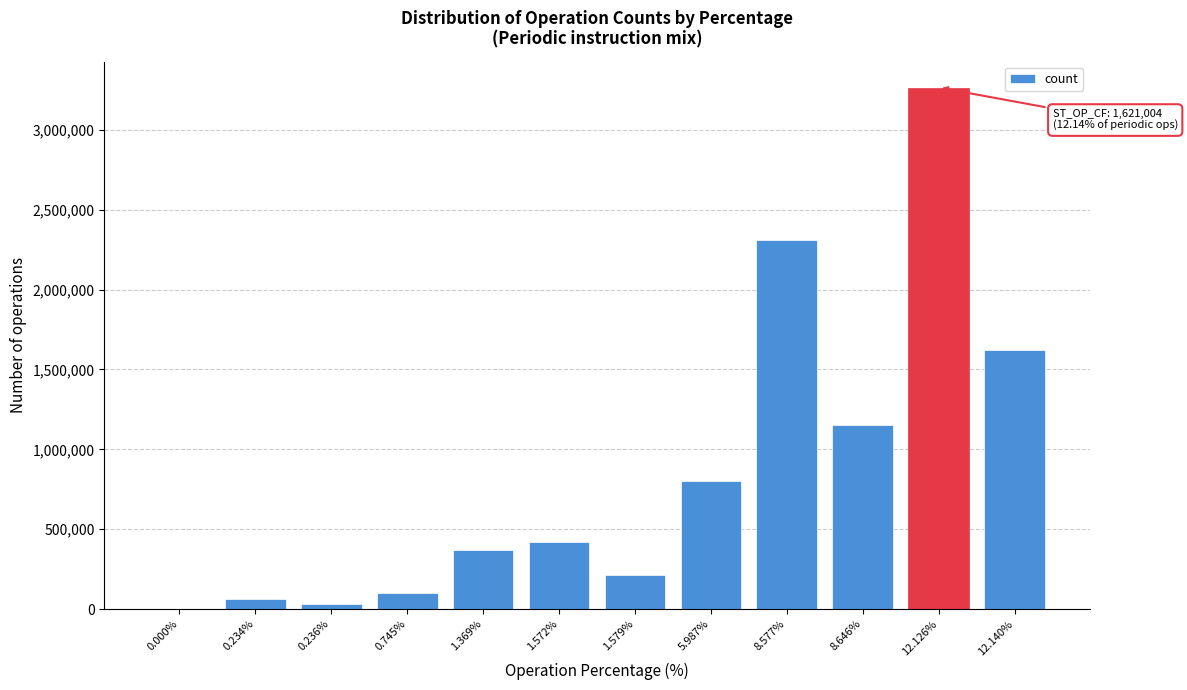

Reading right to left, what are all the values shown in this chart?

12.140%=1621004	12.126%=3264492	8.646%=1154423	8.577%=2309147	5.987%=799427	1.579%=210798	1.572%=423286	1.369%=368436	0.745%=99506	0.236%=31574	0.234%=63109	0.000%=0